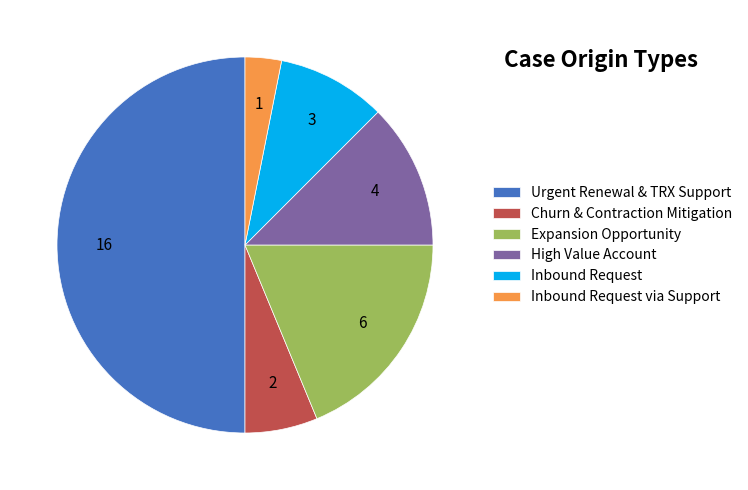

Is the sum of Urgent Renewal & TRX Support and Expansion Opportunity greater than half?

Yes